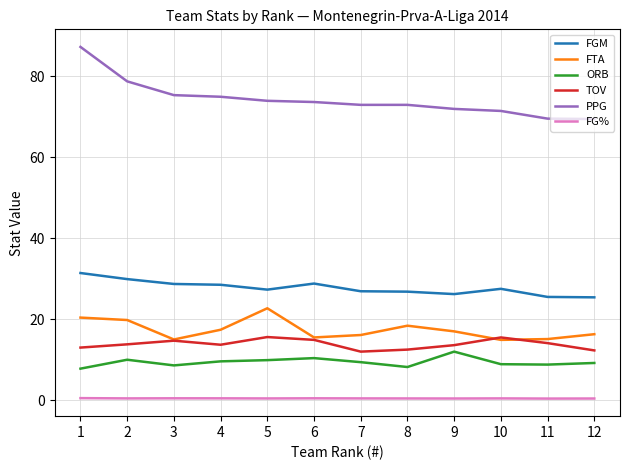

Which series changed the most between 3 and 5?

FTA